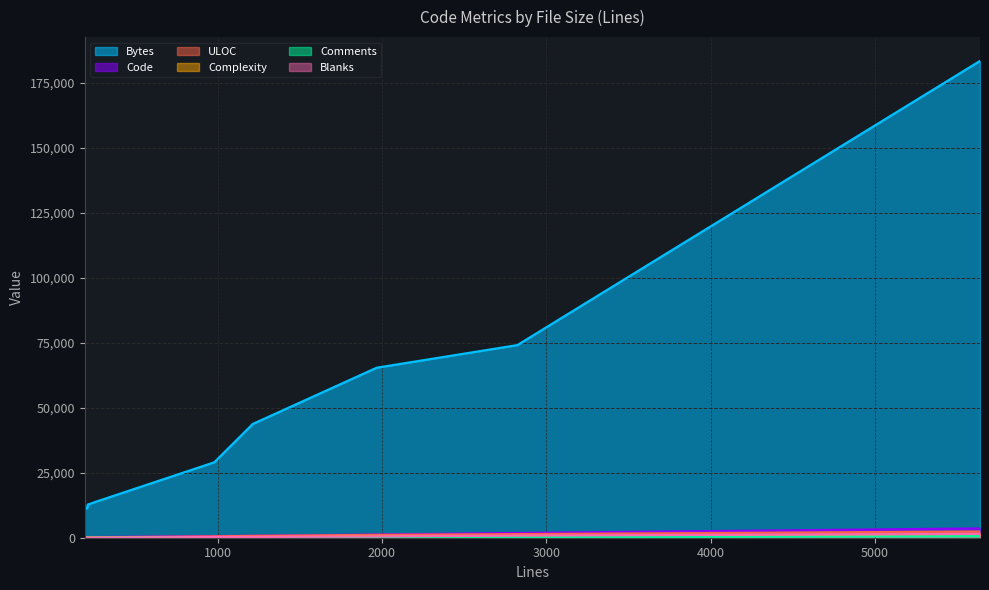

Reading right to left, list all the values displayed in this chart.

Bytes: 183333	74063	65362	43733	28997	13649	12806	12587	12719	11606	11629	11033	10814	10810
Code: 3577	1822	1237	742	611	251	215	211	210	208	208	197	192	192
ULOC: 2390	1378	1100	697	526	149	124	121	121	119	136	112	109	109
Complexity: 1281	521	398	252	230	45	48	48	48	40	36	41	40	40
Comments: 583	188	242	180	116	0	0	0	0	0	0	0	0	0
Blanks: 1479	814	489	292	253	0	0	0	0	0	0	0	0	0